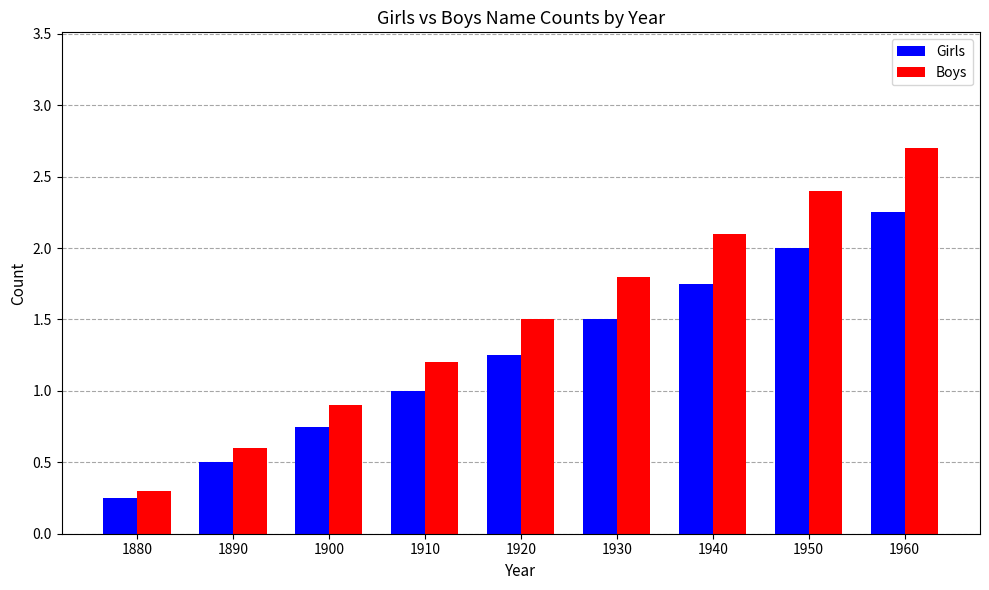

At which category does the chart reach its minimum across all series?

1880